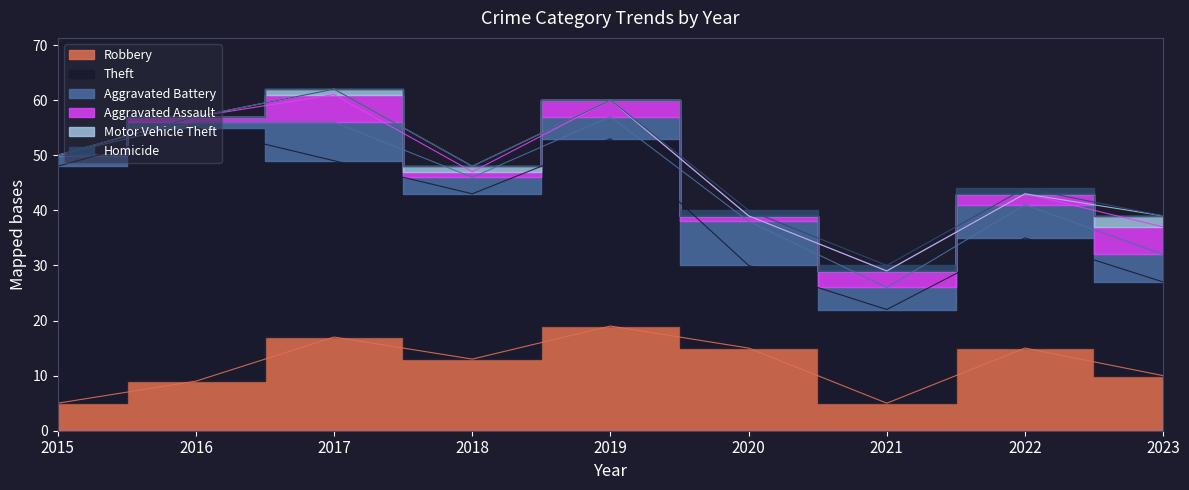

Reading left to right, what are all the values shown in this chart?

Robbery: 5	9	17	13	19	15	5	15	10
Theft: 43	46	32	30	34	15	17	20	17
Aggravated Battery: 2	1	7	3	4	8	4	6	5
Aggravated Assault: 0	1	5	1	3	1	3	2	5
Motor Vehicle Theft: 0	0	1	1	0	0	0	0	2
Homicide: 0	0	0	0	0	1	1	1	0